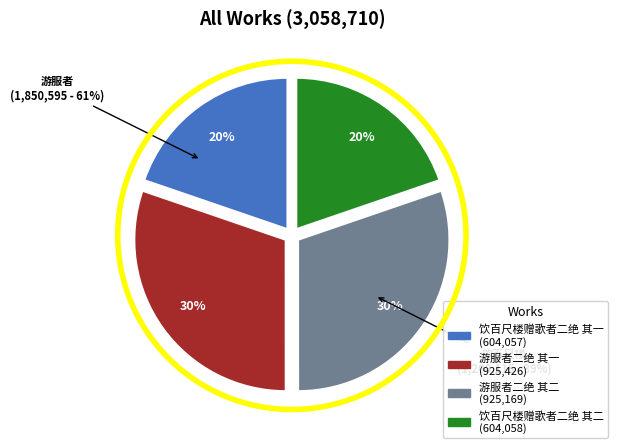

Which slice is the largest?

游服者二绝 其一